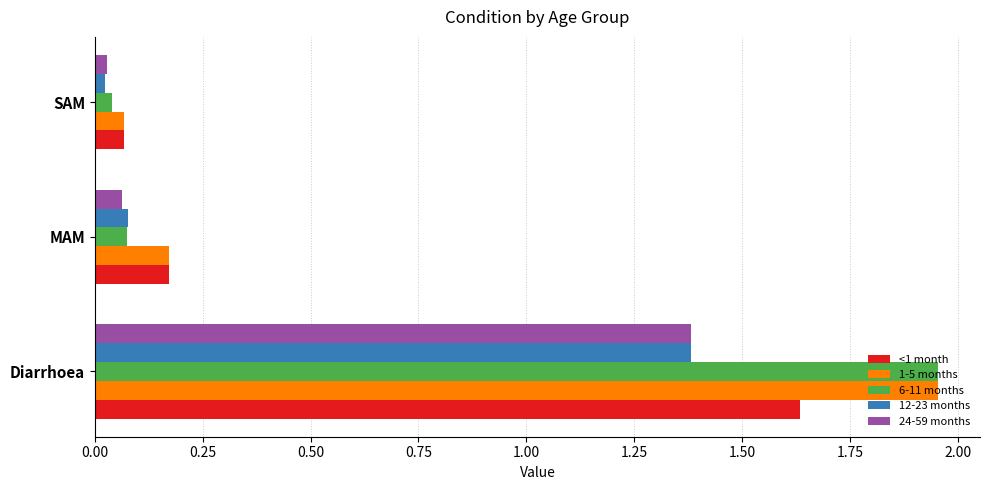

How many distinct data groups are displayed?

5